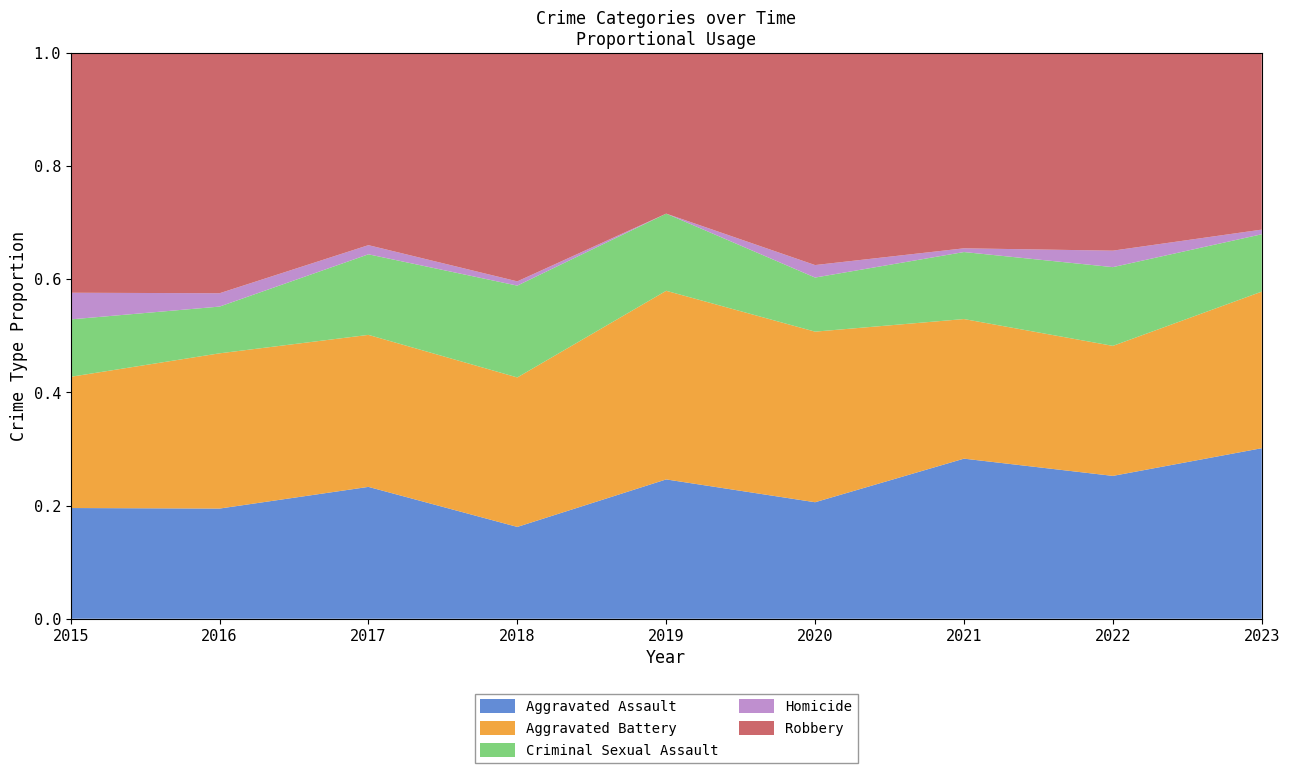

Reading left to right, what are all the values shown in this chart?

Aggravated Assault: 54	66	72	43	65	56	86	78	110
Aggravated Battery: 64	93	83	70	88	82	75	71	101
Criminal Sexual Assault: 28	28	44	43	36	26	36	43	37
Homicide: 13	8	5	2	0	6	2	9	3
Robbery: 117	144	105	107	75	102	105	108	114